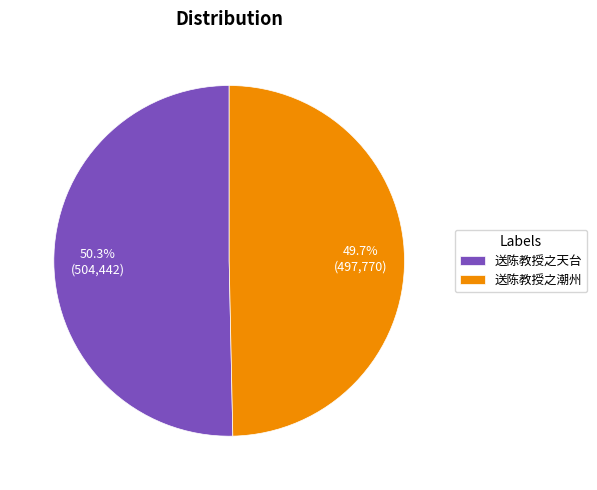

What portion of the pie excludes 送陈教授之天台?

49.7%